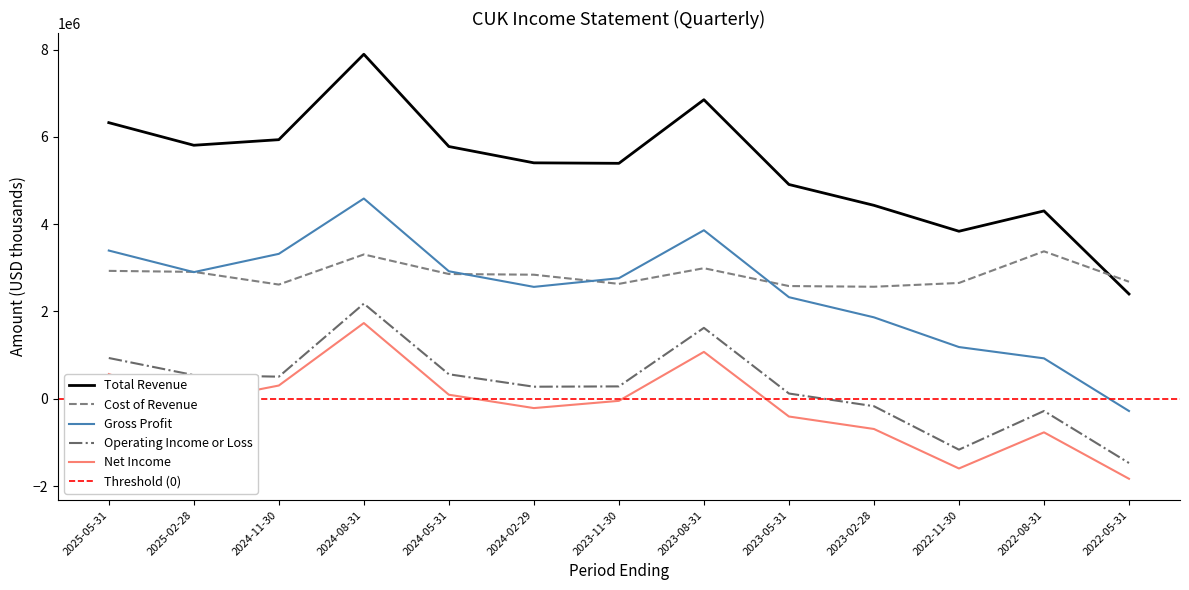

What position from the right is 2024-08-31?

10